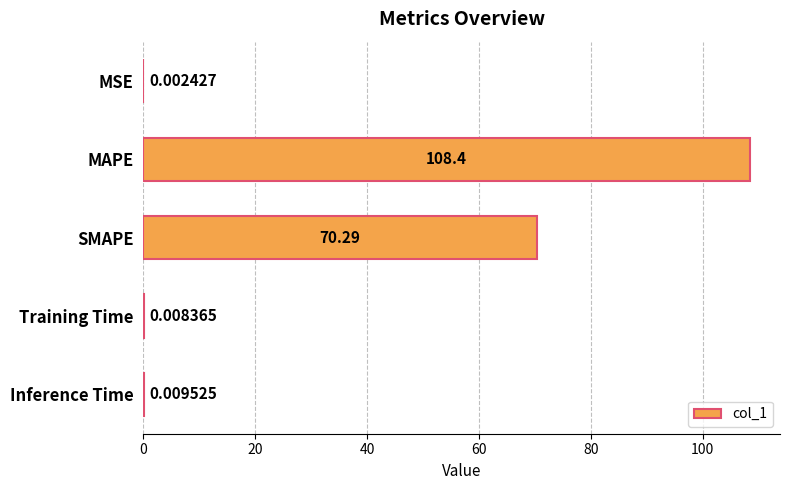

Which has a higher value, MSE or SMAPE?

SMAPE